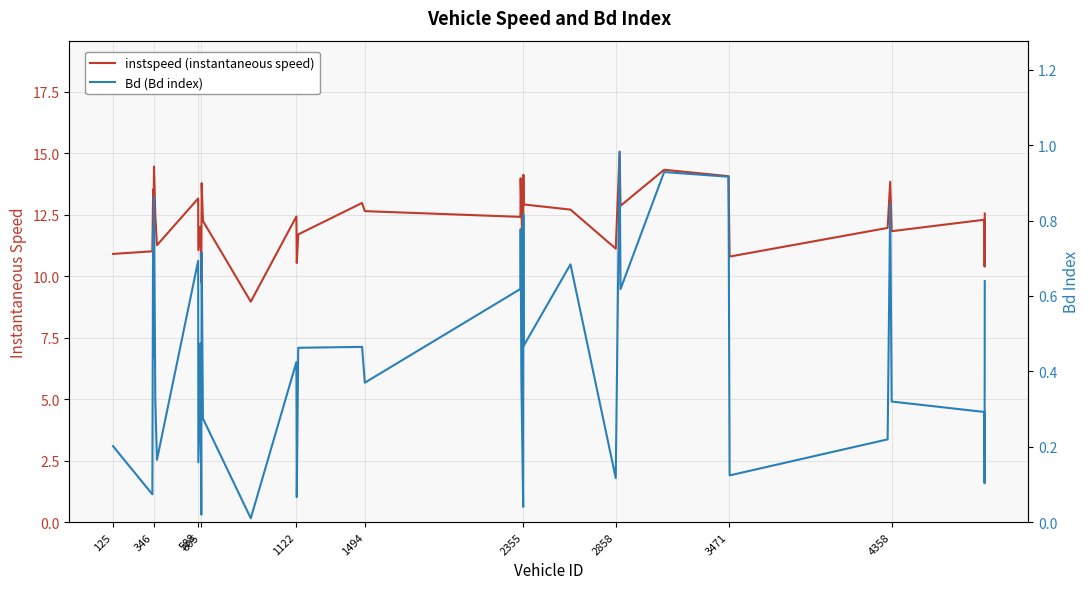

The instspeed (instantaneous speed) series shows 9.8 at 605. True or false?

True